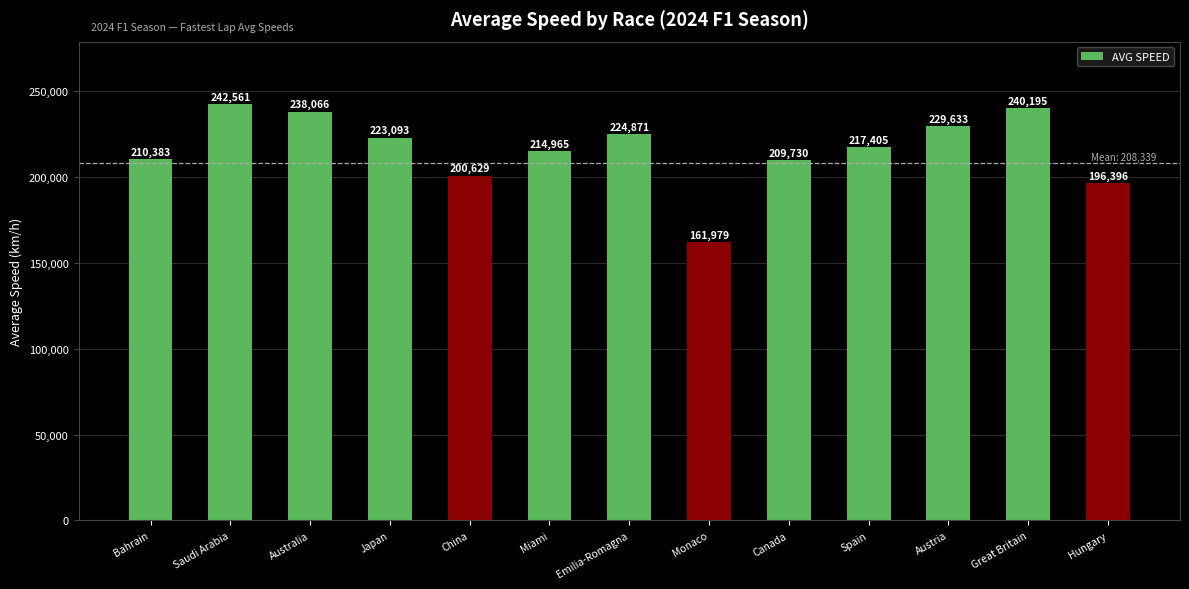

Count the number of categories in the chart.

13